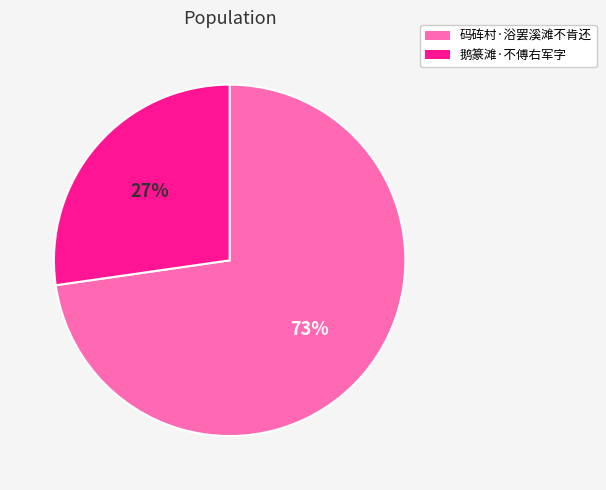

To the nearest percent, what percentage of the pie is 码砗村·浴罢溪滩不肯还?

73%